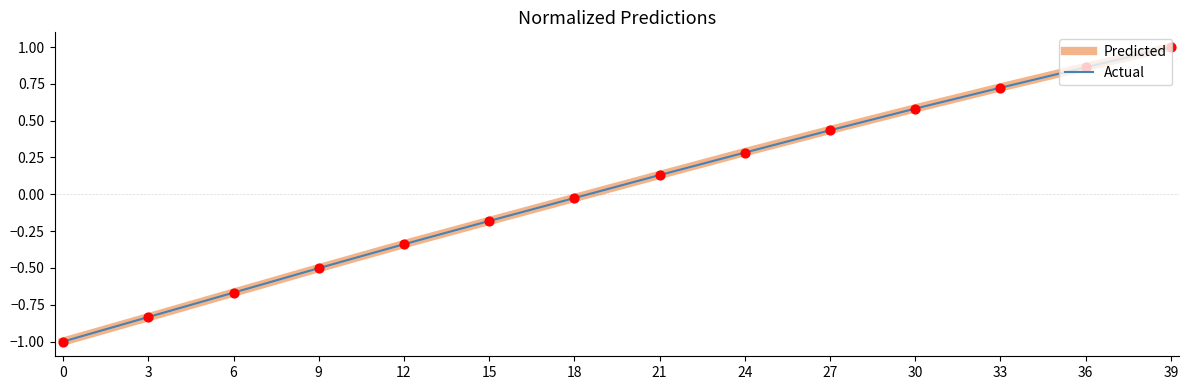

What is the total value across all series at 30?

1.2